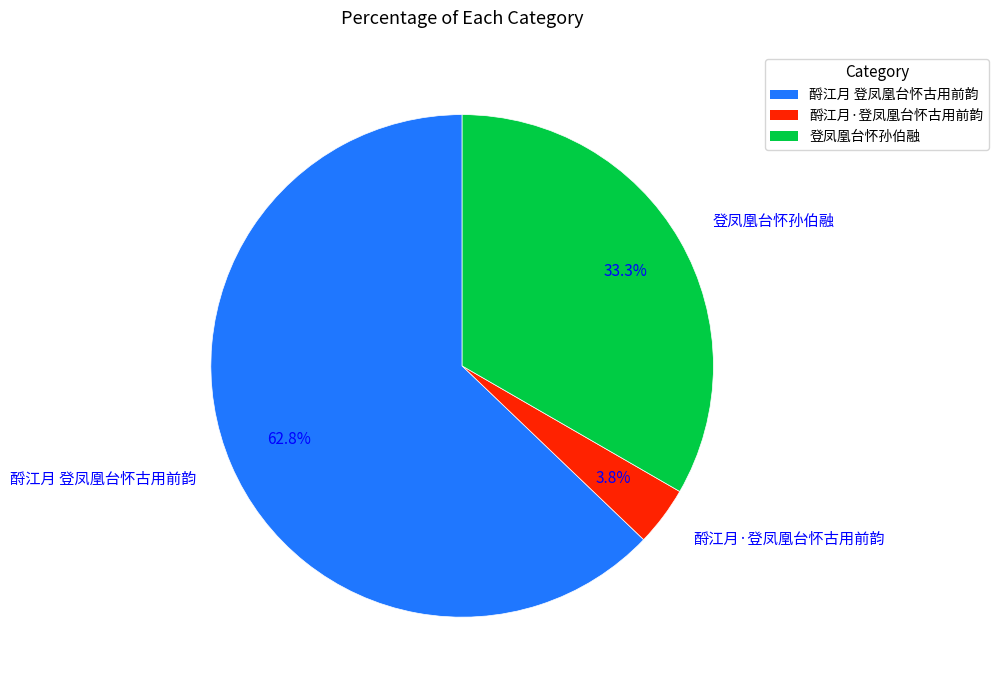

To the nearest percent, what portion does 酹江月 登凤凰台怀古用前韵 represent?

63%